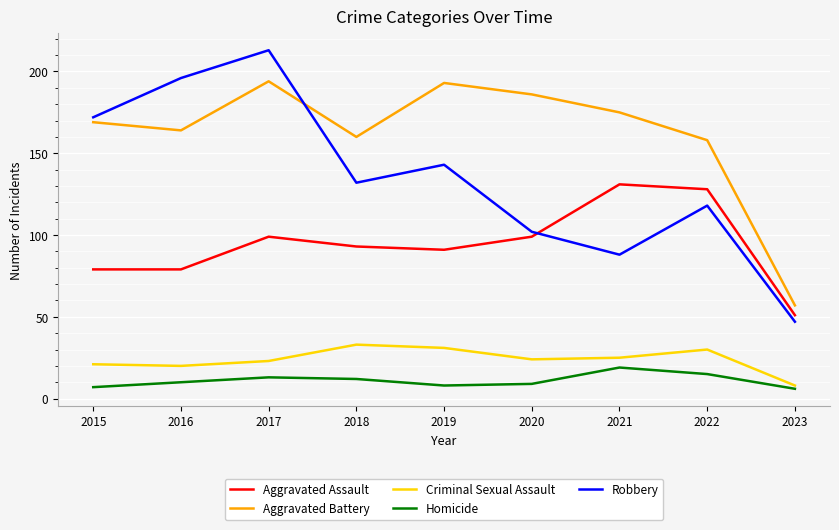

Where is the first local minimum for Robbery?

2018